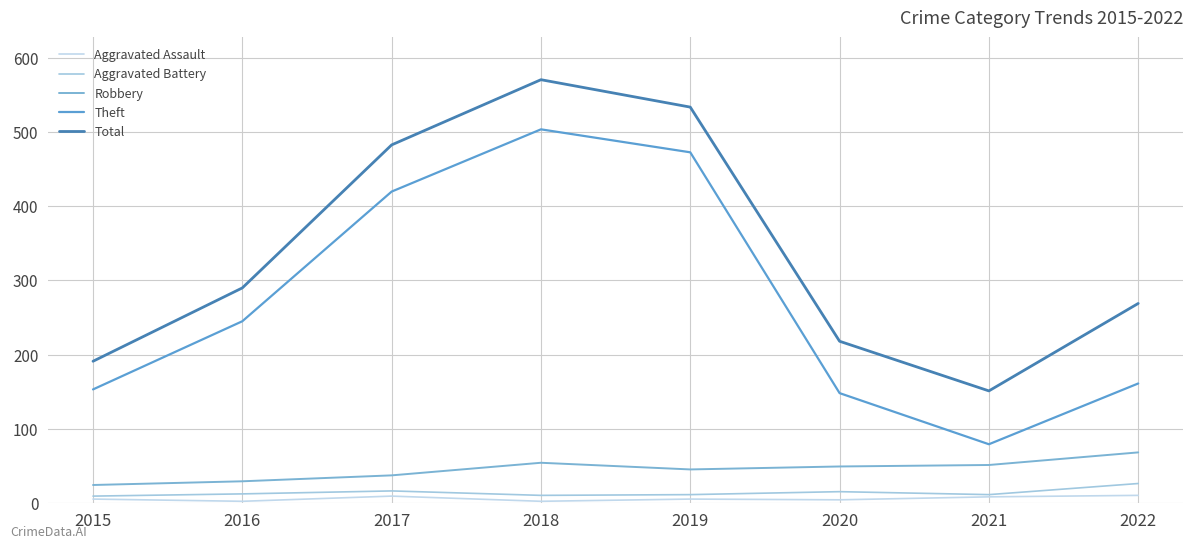

What value does the Aggravated Battery series have at 2021?

11